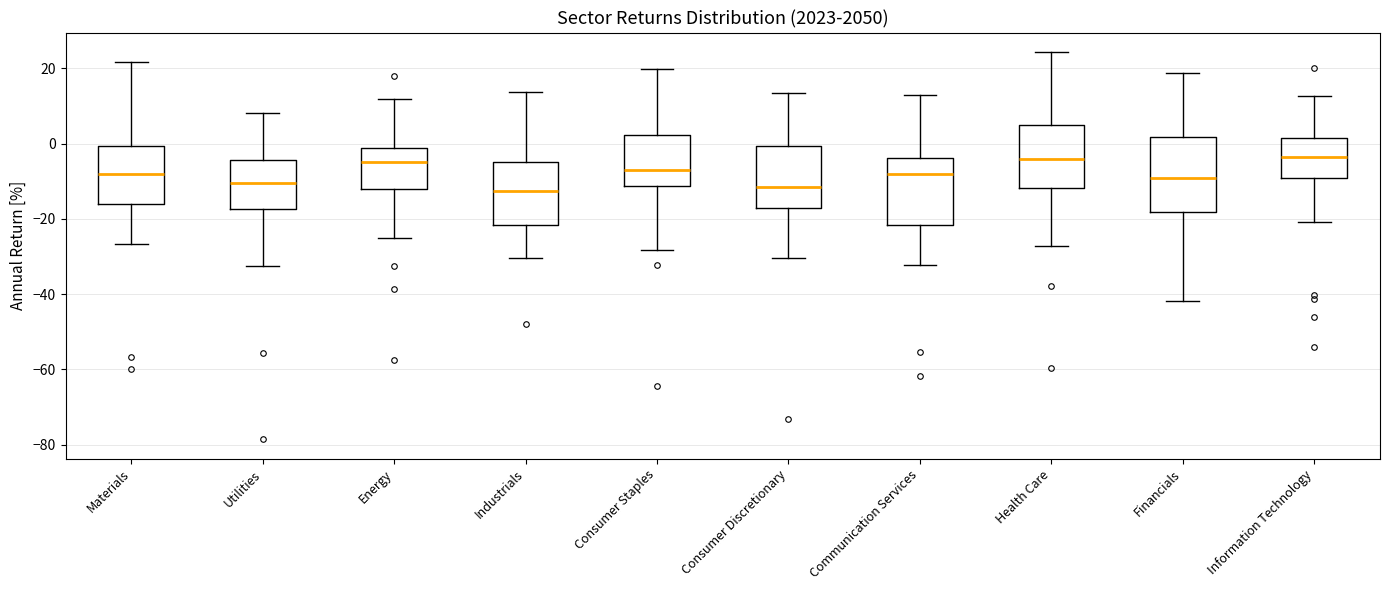

Reading left to right, transcribe this box plot: for each box, give where its median line is, the range the box spans, and where its two whiskers end, as read against the y-axis. The values are not printed on the chart, so give them approximately, as read against the axis.

Materials: median -8, box -16 to 0, whiskers -26 to 22
Utilities: median -10, box -18 to -4, whiskers -32 to 8
Energy: median -4, box -12 to -2, whiskers -26 to 12
Industrials: median -12, box -22 to -4, whiskers -30 to 14
Consumer Staples: median -8, box -12 to 2, whiskers -28 to 20
Consumer Discretionary: median -12, box -18 to 0, whiskers -30 to 14
Communication Services: median -8, box -22 to -4, whiskers -32 to 12
Health Care: median -4, box -12 to 4, whiskers -28 to 24
Financials: median -10, box -18 to 2, whiskers -42 to 18
Information Technology: median -4, box -10 to 2, whiskers -20 to 12